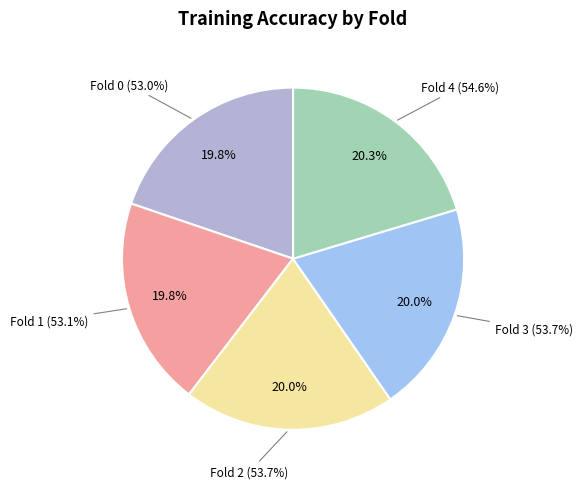

Rank the categories by value from highest to lowest.

Fold 4, Fold 2, Fold 3, Fold 1, Fold 0